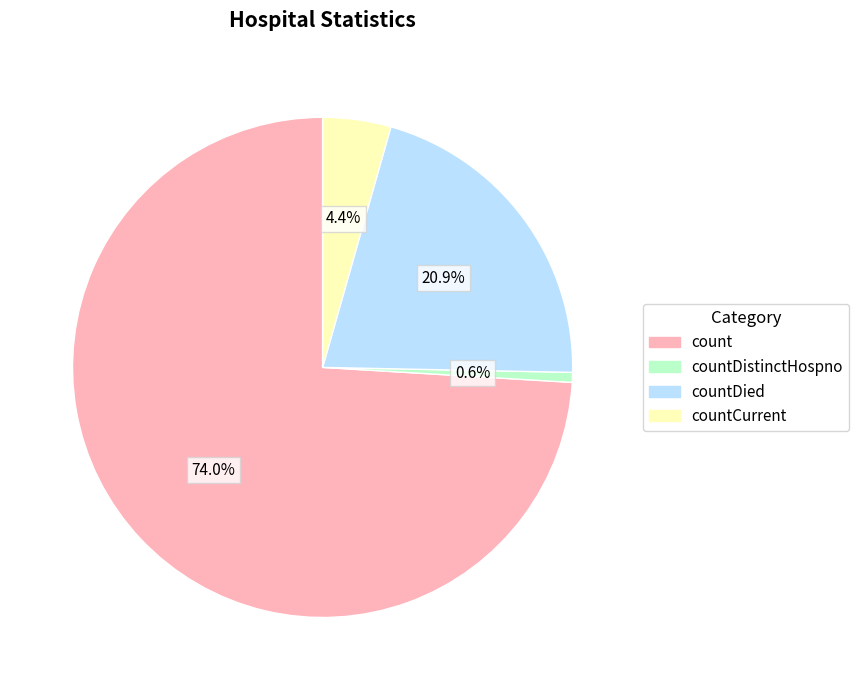

Is there any slice that represents more than half of the pie?

Yes